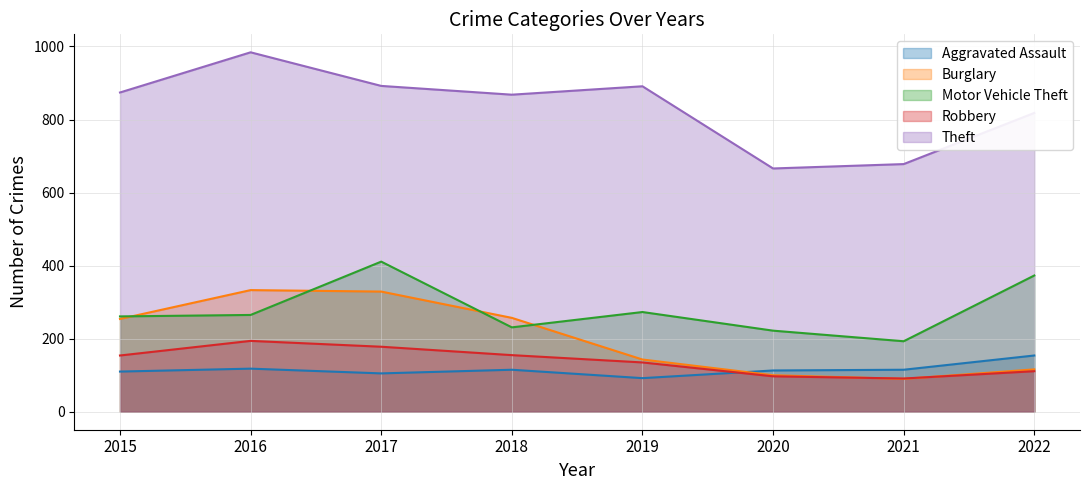

Reading right to left, transcribe all the data shown in this chart.

Aggravated Assault: 2022=154	2021=115	2020=113	2019=92	2018=115	2017=105	2016=118	2015=110
Burglary: 2022=116	2021=90	2020=100	2019=143	2018=257	2017=329	2016=333	2015=254
Motor Vehicle Theft: 2022=373	2021=193	2020=222	2019=273	2018=231	2017=411	2016=265	2015=261
Robbery: 2022=111	2021=91	2020=97	2019=135	2018=155	2017=178	2016=194	2015=154
Theft: 2022=818	2021=678	2020=666	2019=891	2018=868	2017=892	2016=984	2015=874